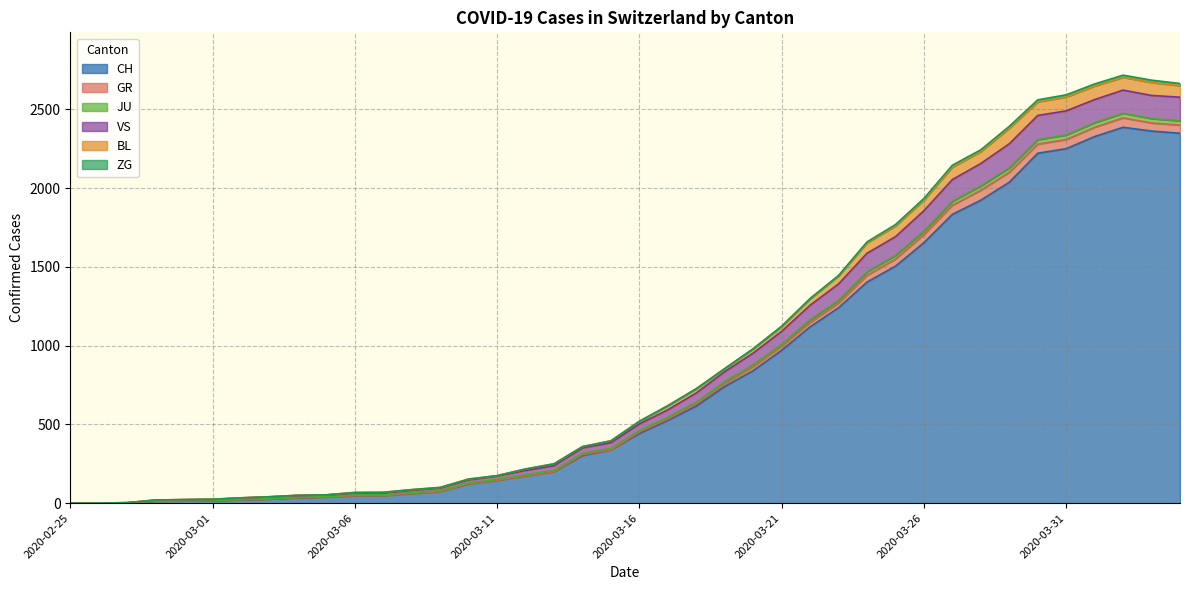

Does the chart have visible grid lines?

Yes